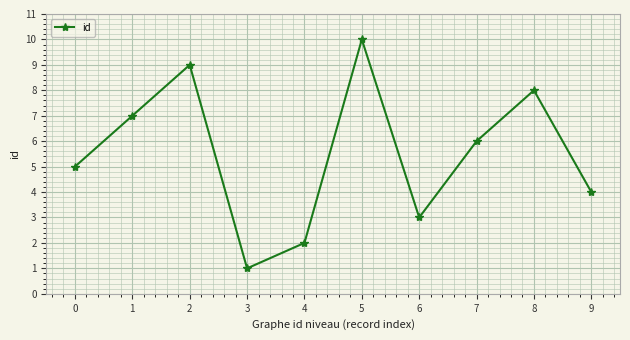

Reading left to right, transcribe all the data shown in this chart.

5	7	9	1	2	10	3	6	8	4